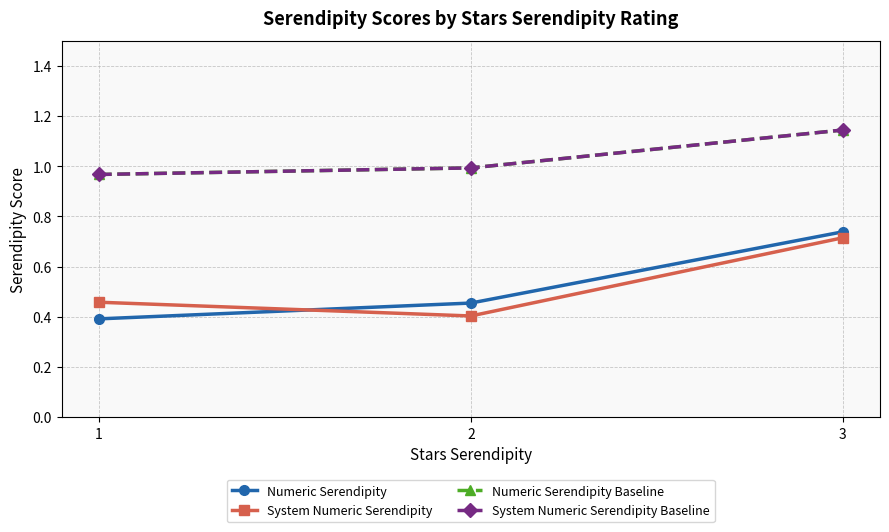

What is the sum of all System Numeric Serendipity Baseline values?

3.1